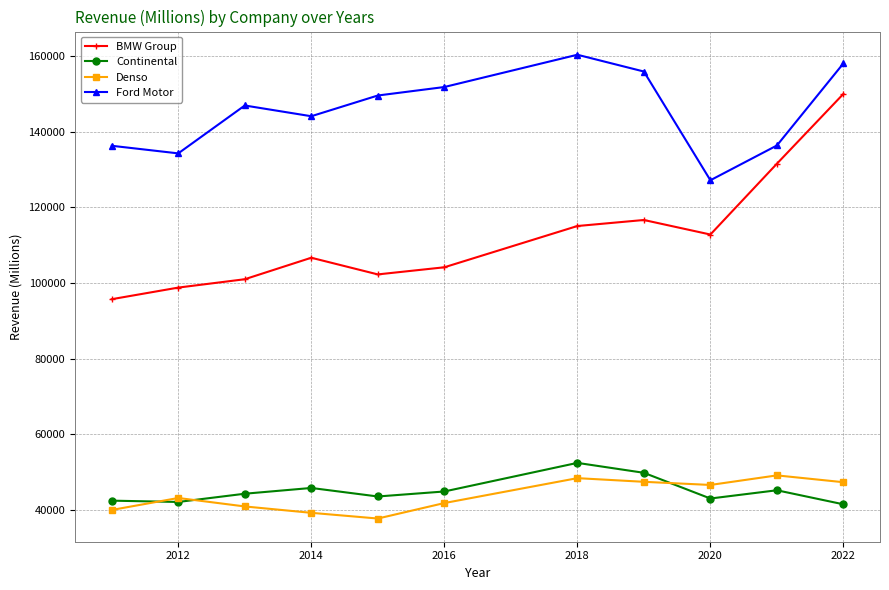

True or false: BMW Group and Continental intersect in this chart.

False